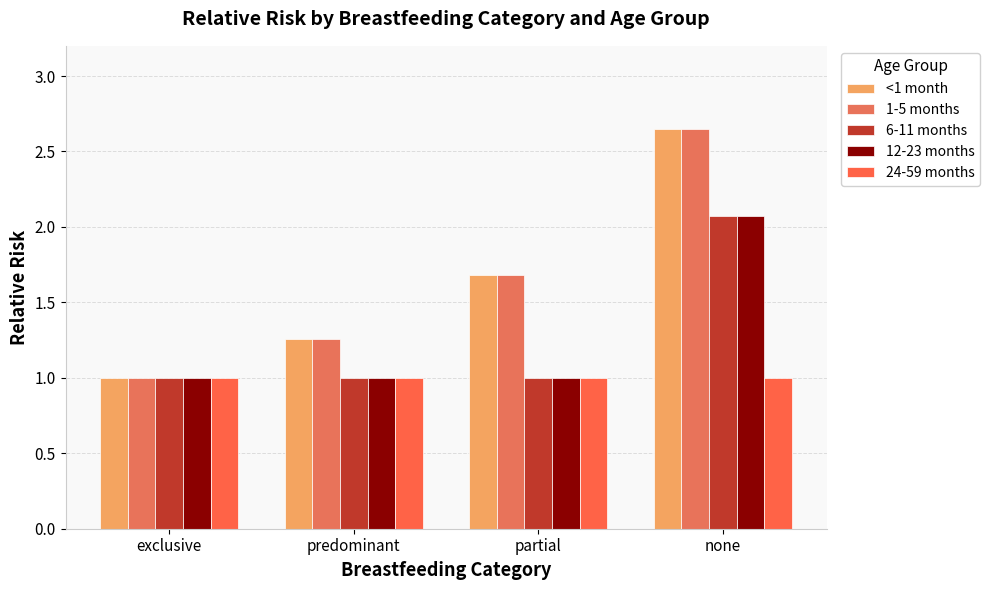

Which category has the lowest value across all series?

exclusive